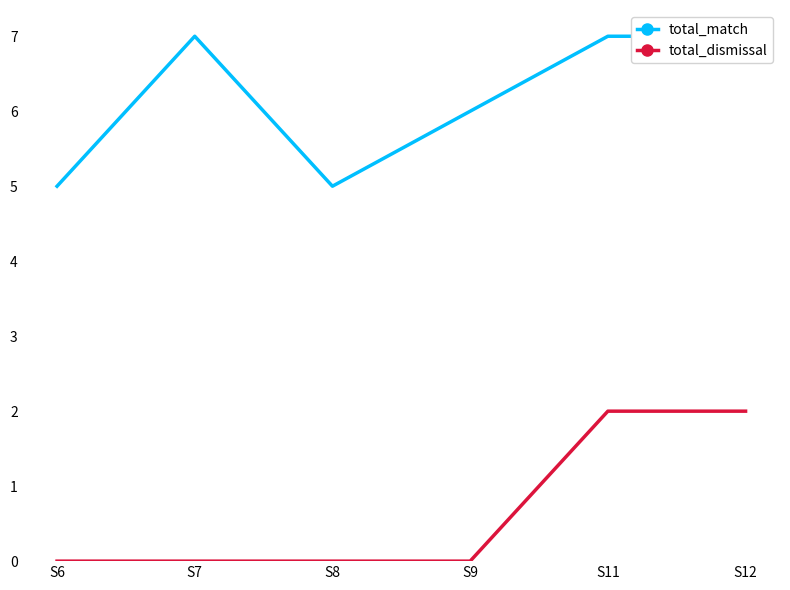

Which series has the largest range (max minus min)?

total_match